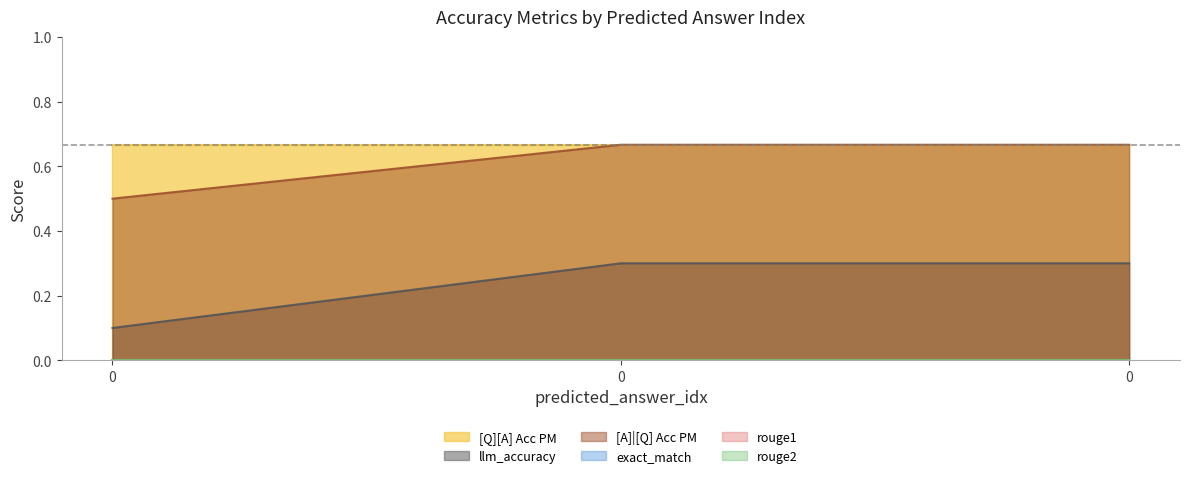

What is the spread (max minus min) of values at 0?

0.7